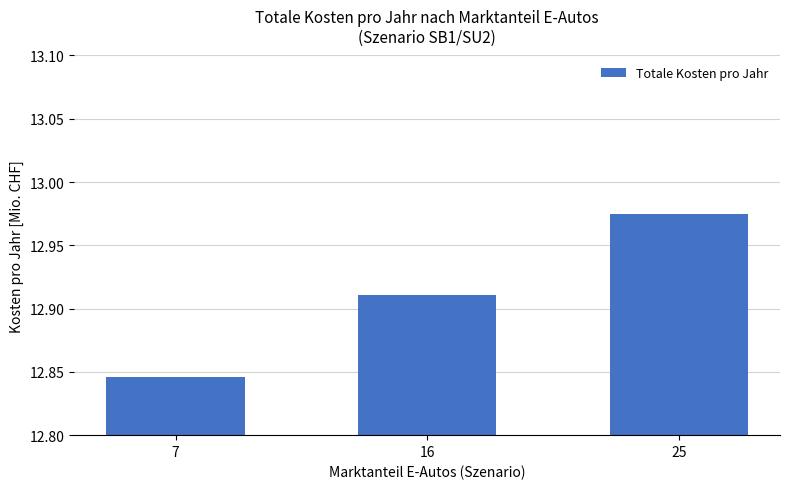

The chart shows a value of 20.7 at 16. True or false?

False